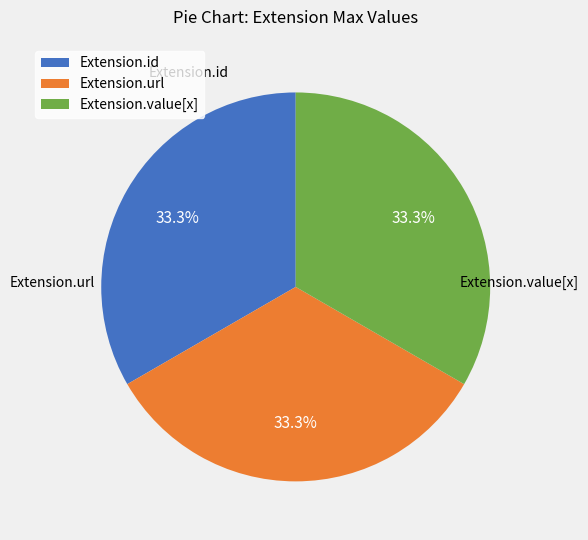

What is the total percentage of Extension.value[x] and Extension.id?

66.7%